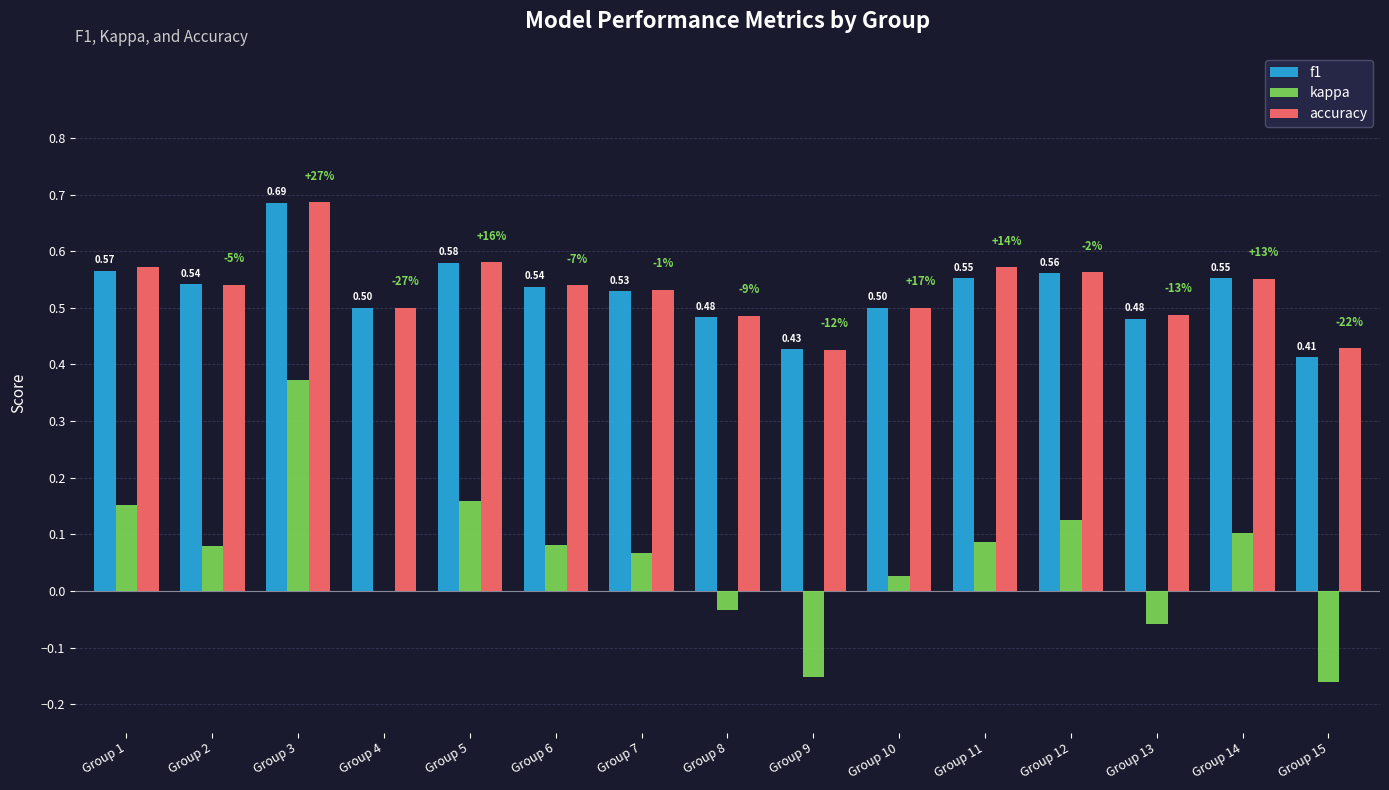

What is the total value across all series at Group 5?

1.3